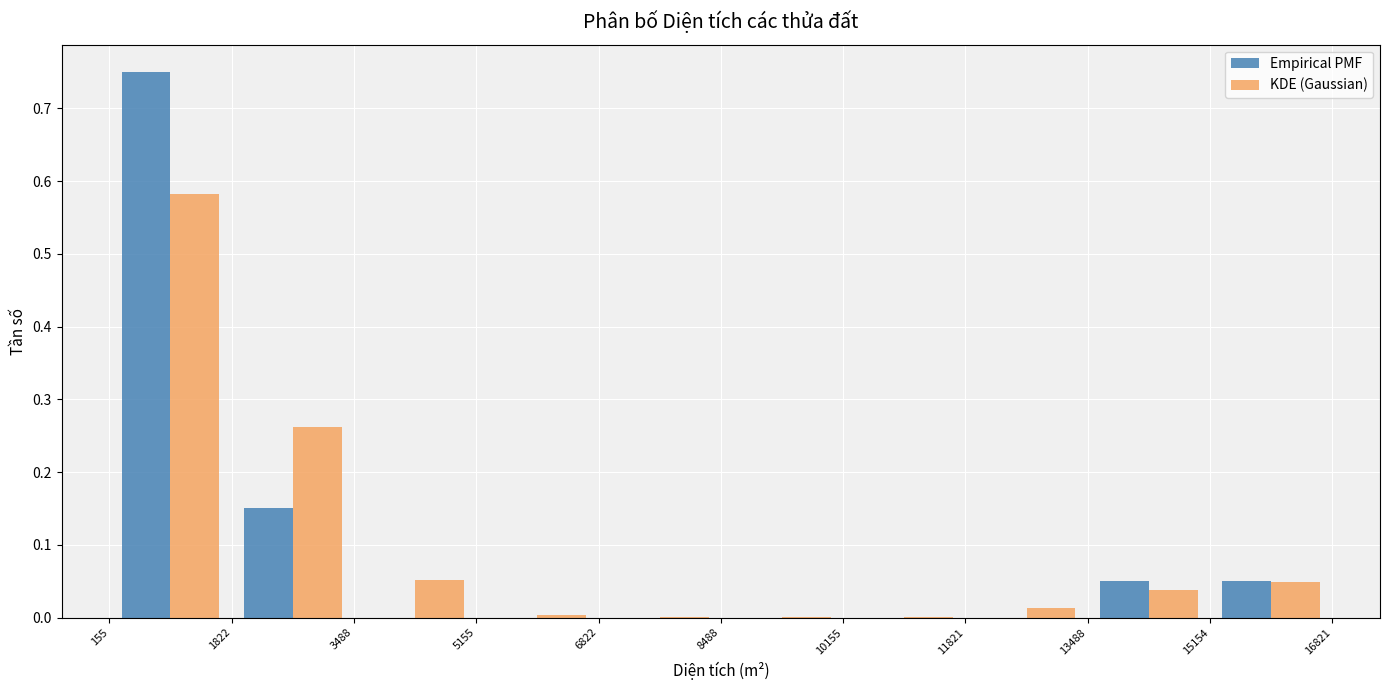

What is the height of the KDE (Gaussian) bar covering 11821 to 13488 on the x-axis? The values are not printed on the chart, so give them approximately, as read against the axis.

0.01